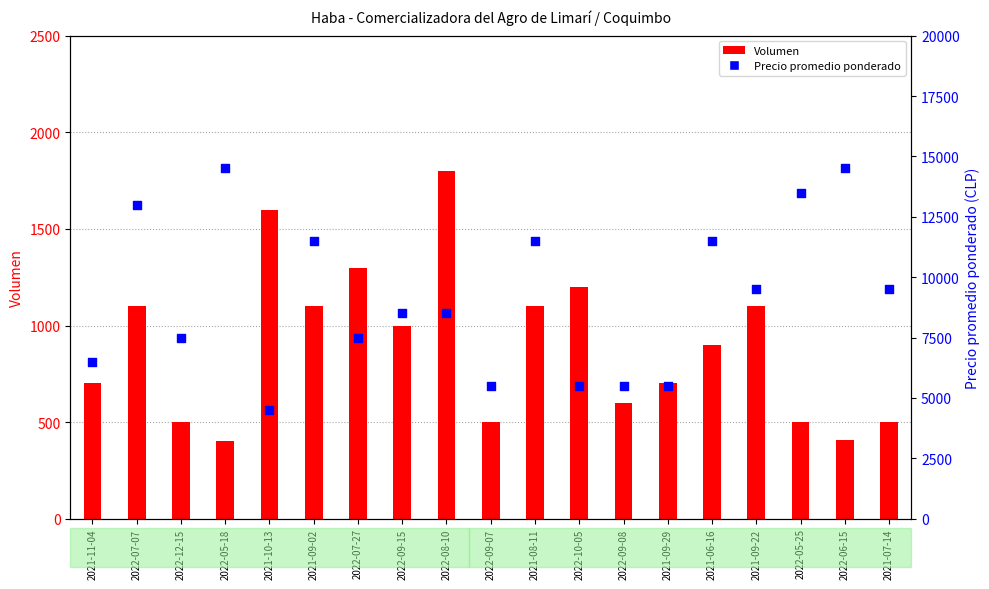

Which series has the largest Y range (max minus min)?

Precio promedio ponderado